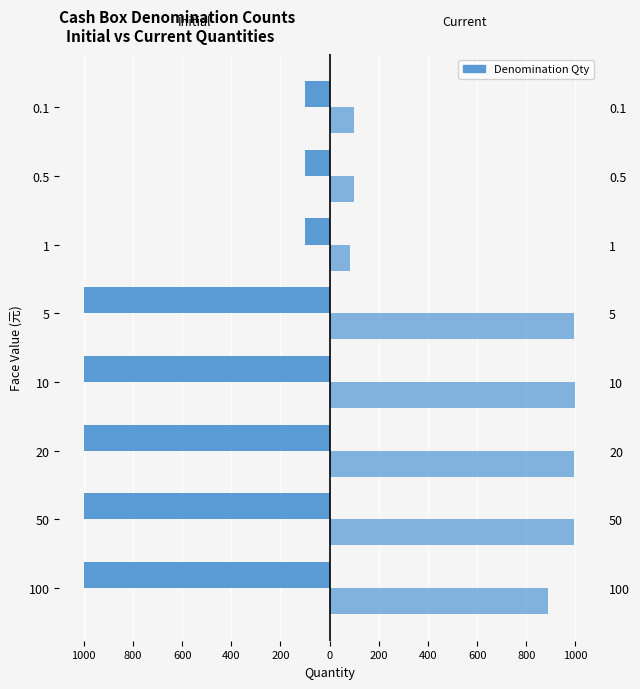

Rank the series at 1 from highest to lowest value.

Current, Initial